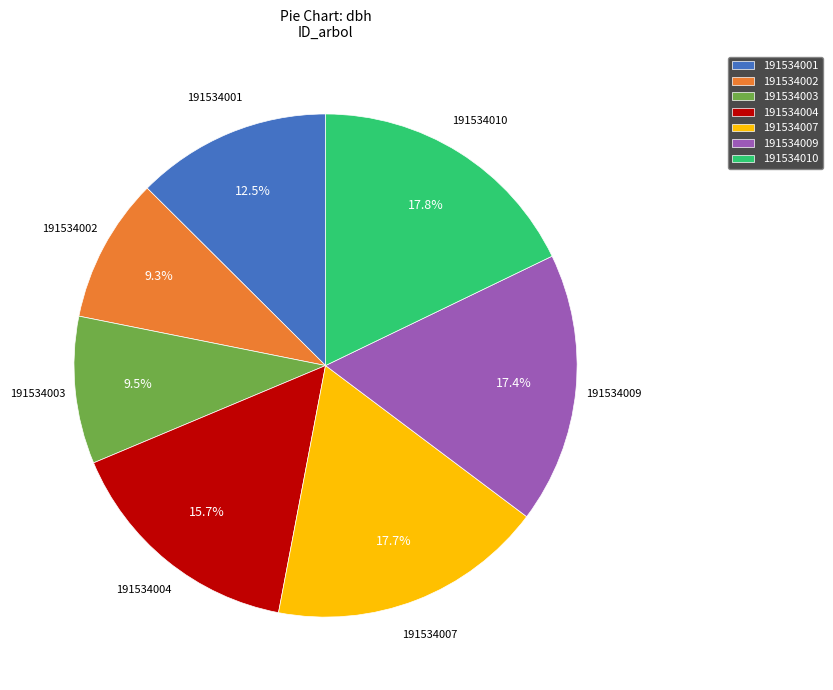

Which has a higher value, 191534009 or 191534004?

191534009